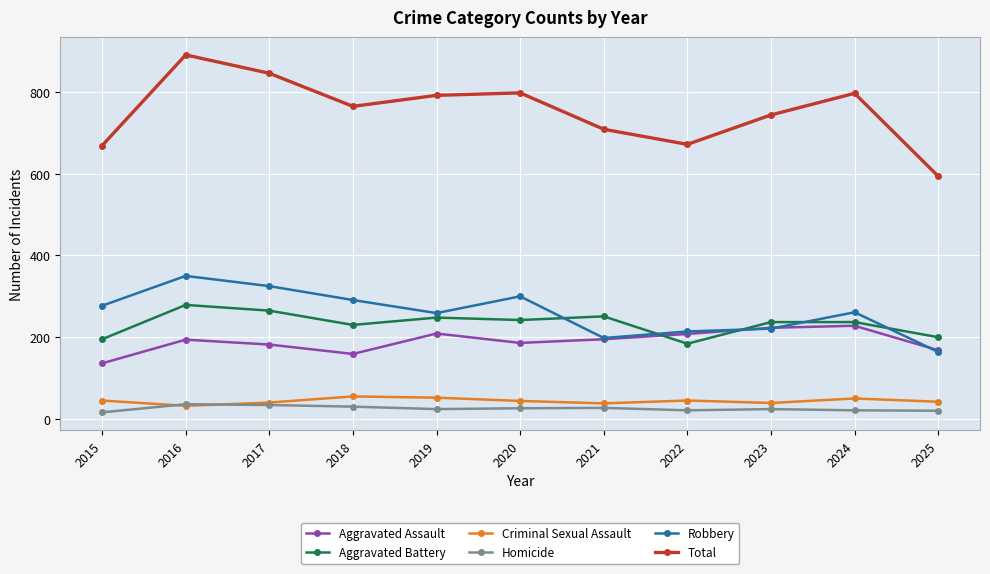

True or false: Criminal Sexual Assault and Total cross at least once.

False